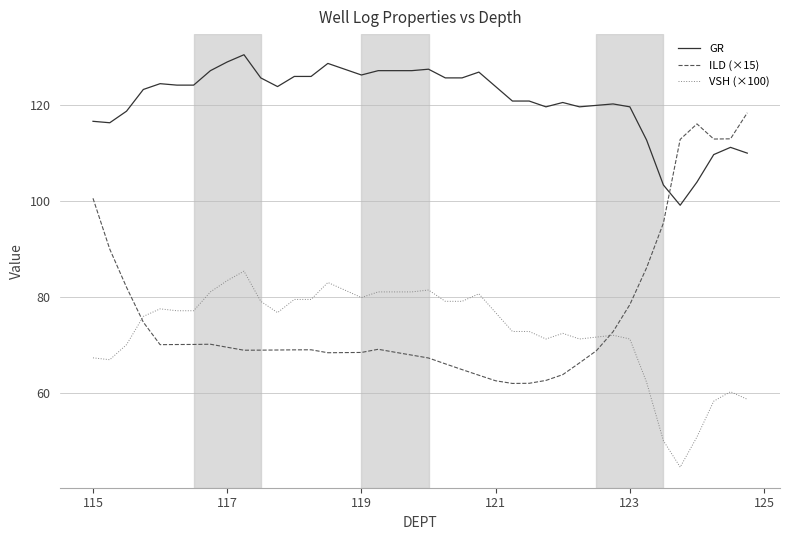

After their last crossing, which series has the higher values: GR or ILD (×15)?

ILD (×15)